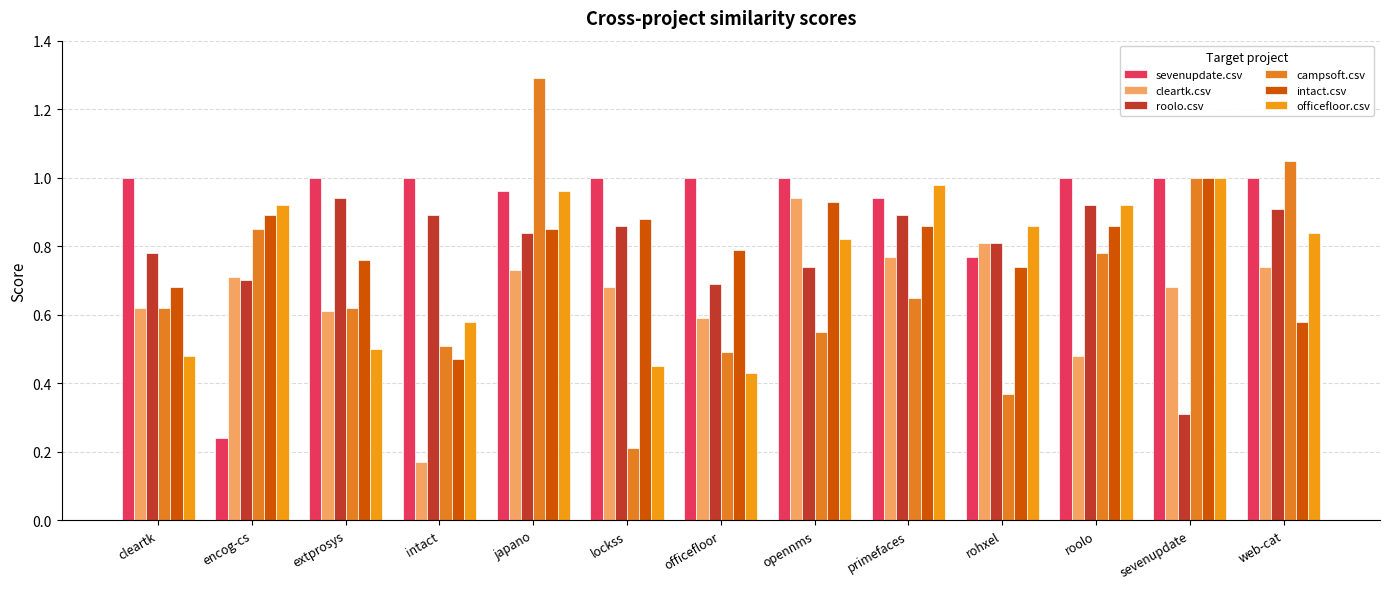

What is the sum of all cleartk.csv values?

8.5